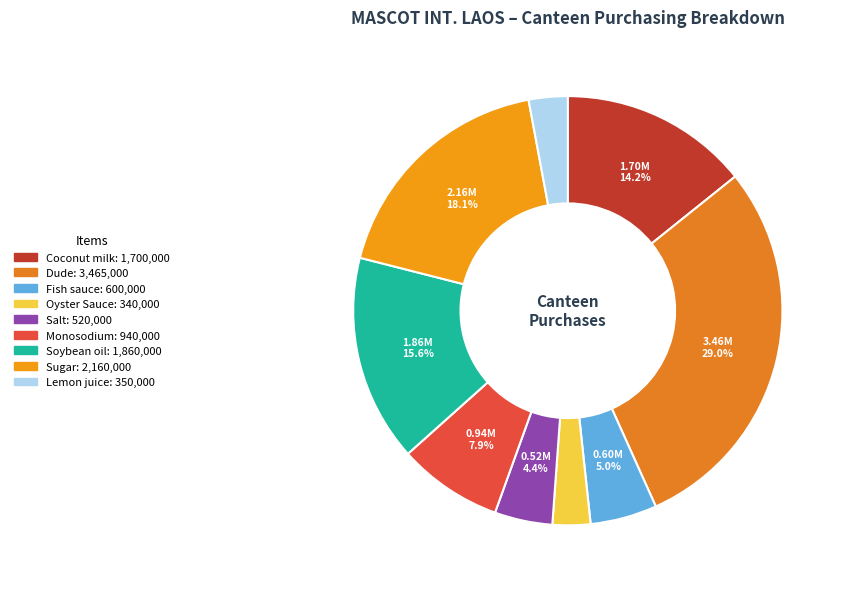

Combined, what portion of the pie is Soybean oil and Fish sauce?

20.6%